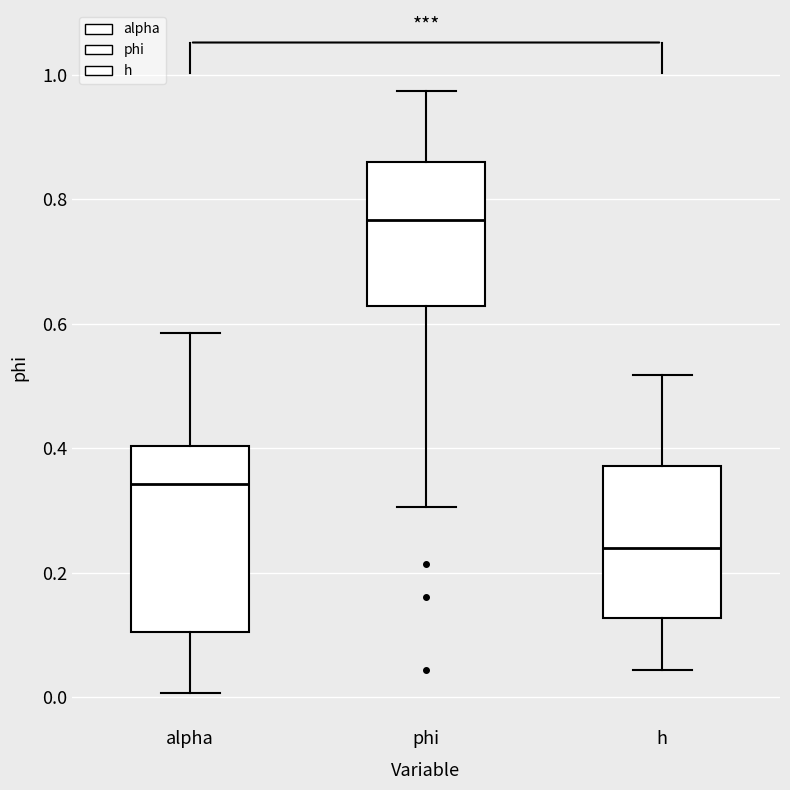

Comparing the boxes themselves (not the whiskers), which one is the tallest?

alpha